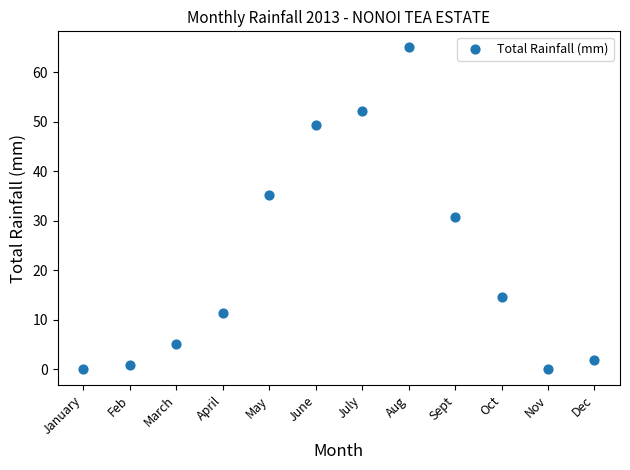

What is the average X value?

6.5